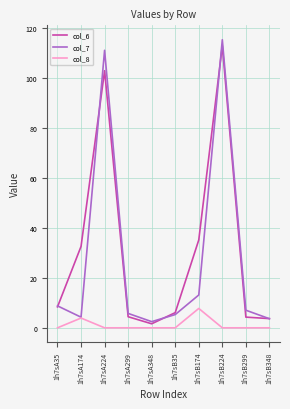

In col_6, how many points are lower than both neighbors (excluding endpoints)?

1